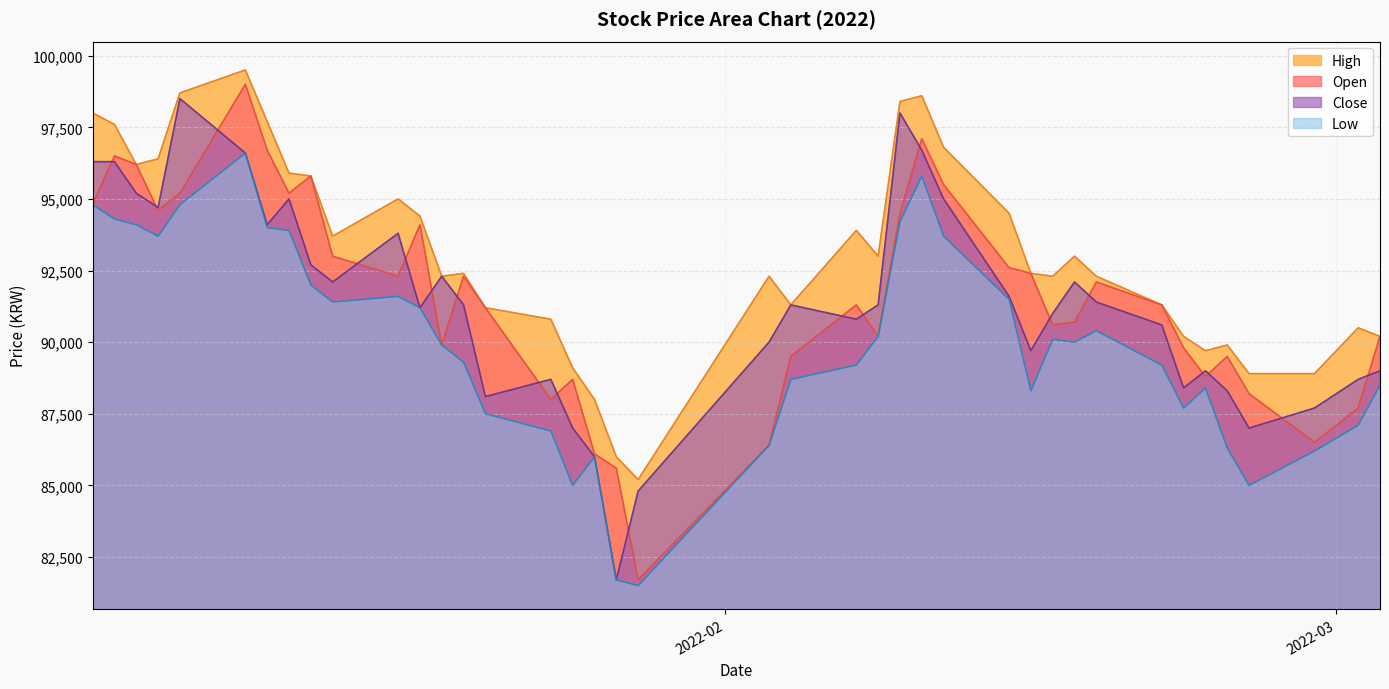

Reading left to right, transcribe all the data shown in this chart.

Open: 94800	96500	96200	94600	95200	99000	96700	95200	95800	93000	92300	94100	89900	92300	91200	88000	88700	86100	85600	81700	86400	89500	91300	90200	94500	97100	95500	92600	92400	90600	90700	92100	91300	89800	88800	89500	88200	86500	87700	90200
High: 98000	97600	96200	96400	98700	99500	97700	95900	95800	93700	95000	94400	92300	92400	91200	90800	89100	88000	86000	85200	92300	91300	93900	93000	98400	98600	96800	94500	92400	92300	93000	92300	91300	90200	89700	89900	88900	88900	90500	90200
Low: 94800	94300	94100	93700	94800	96600	94000	93900	92000	91400	91600	91200	89900	89300	87500	86900	85000	86000	81700	81500	86400	88700	89200	90200	94200	95800	93700	91500	88300	90100	90000	90400	89200	87700	88400	86300	85000	86200	87100	88500
Close: 96300	96300	95200	94700	98500	96600	94100	95000	92700	92100	93800	91200	92300	91300	88100	88700	87000	86000	81700	84800	90000	91300	90800	91300	98000	96700	95000	91600	89700	91000	92100	91400	90600	88400	89000	88300	87000	87700	88700	89000